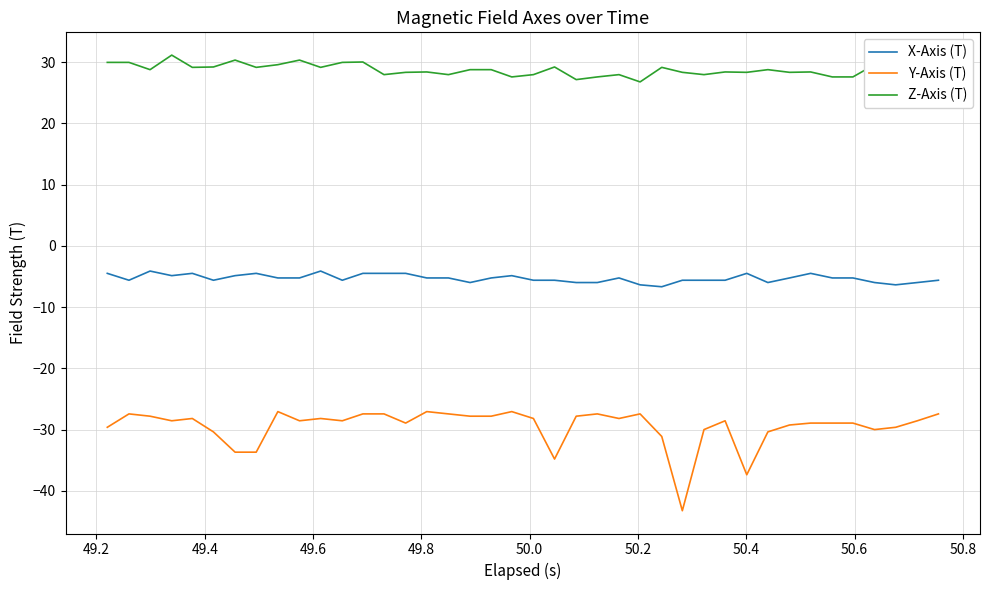

Which series has the largest range (max minus min)?

Y-Axis (T)